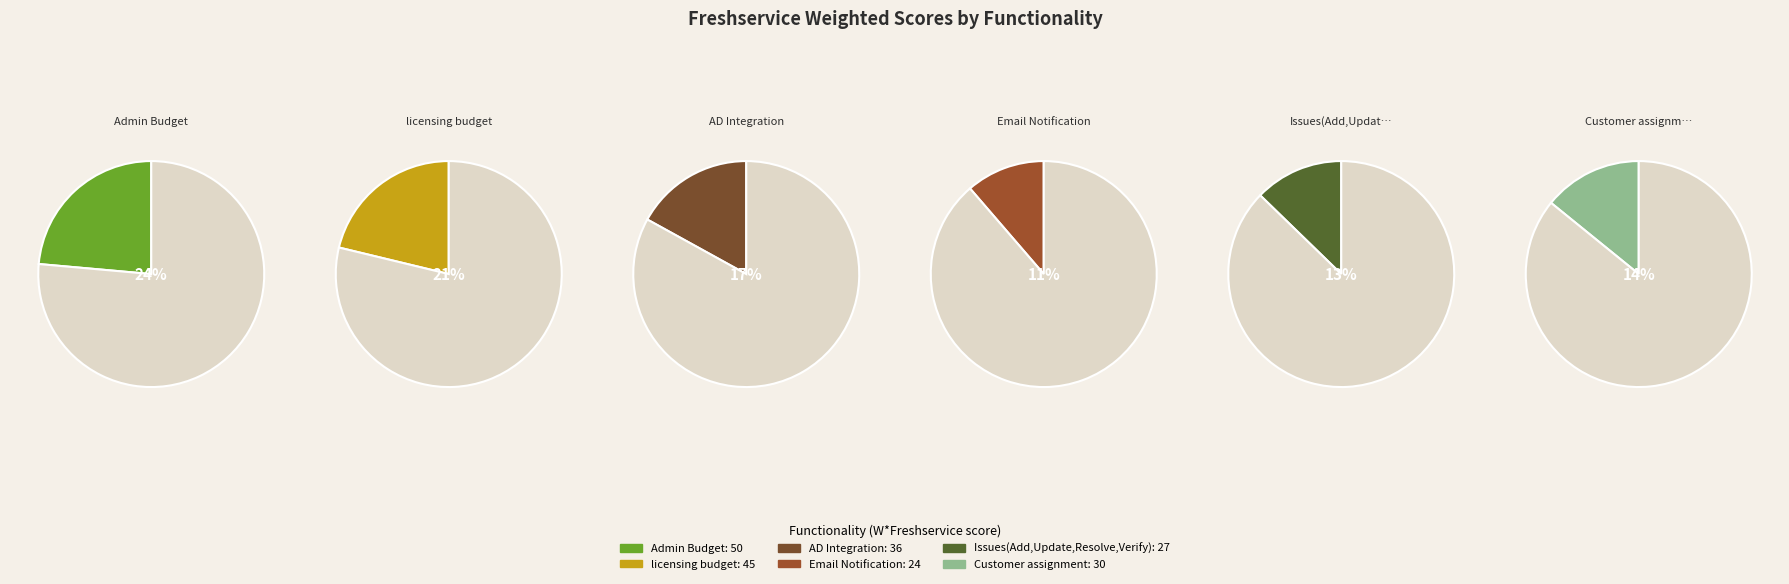

To the nearest percent, what is the average slice percentage?

17%